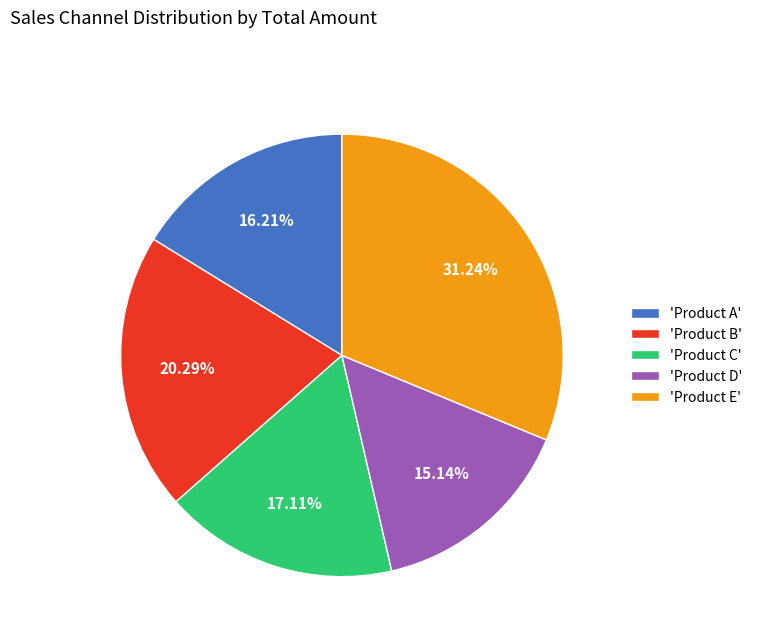

To the nearest percent, what is the difference between the largest and smallest slice percentages?

16%